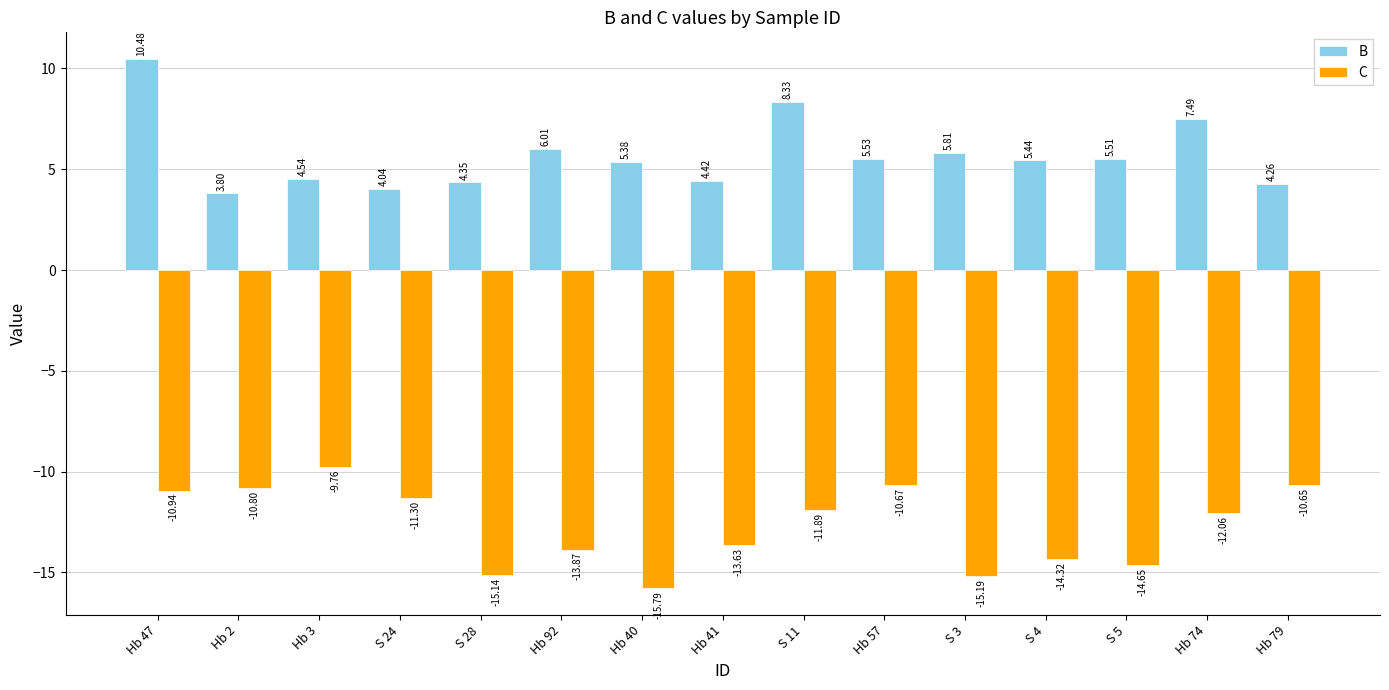

Where does the B series first go above 5?

Hb 47